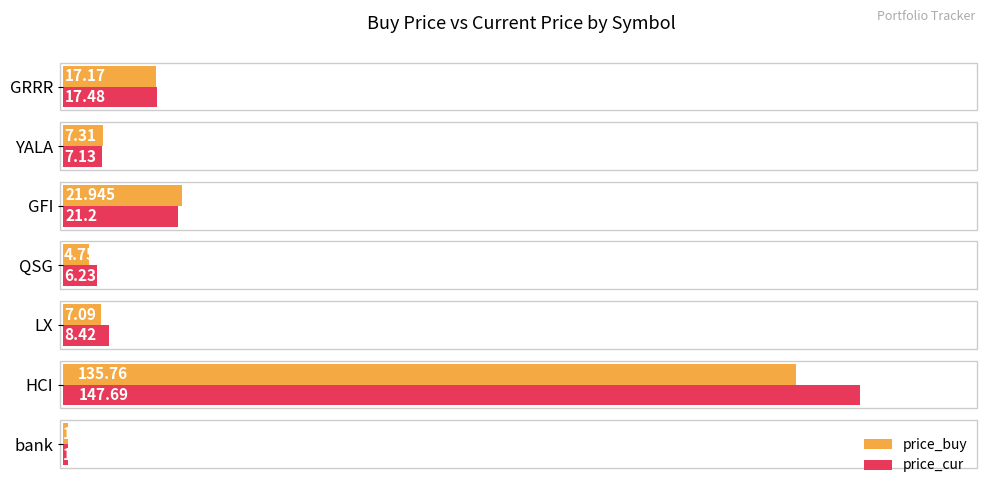

What is the highest value of the price_buy series?

135.8